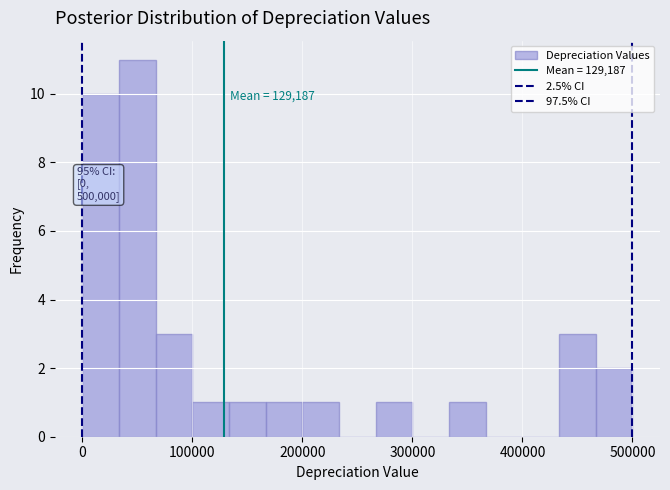

Around what value on the x-axis is the tallest bar? Give the approximate position of its centre, as read against the axis.

50000